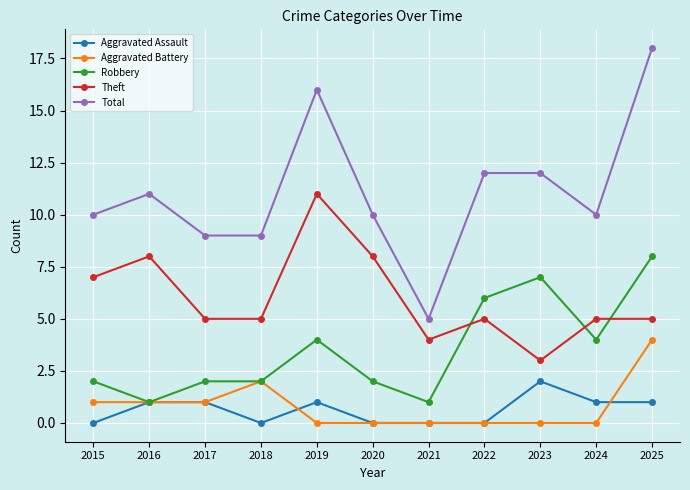

Does the chart have visible grid lines?

Yes